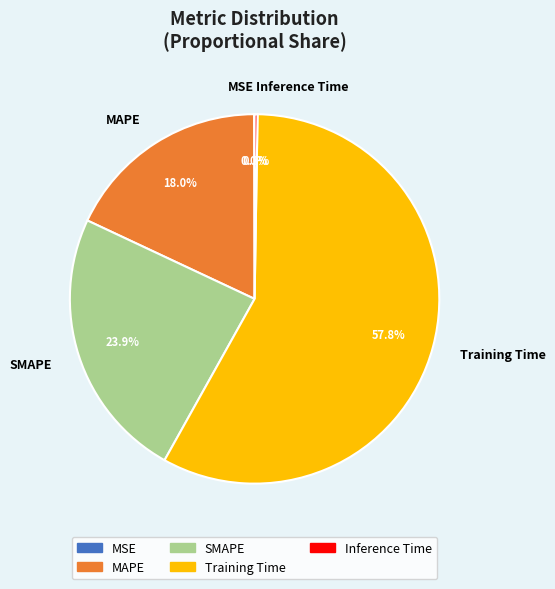

Which slice is the largest?

Training Time